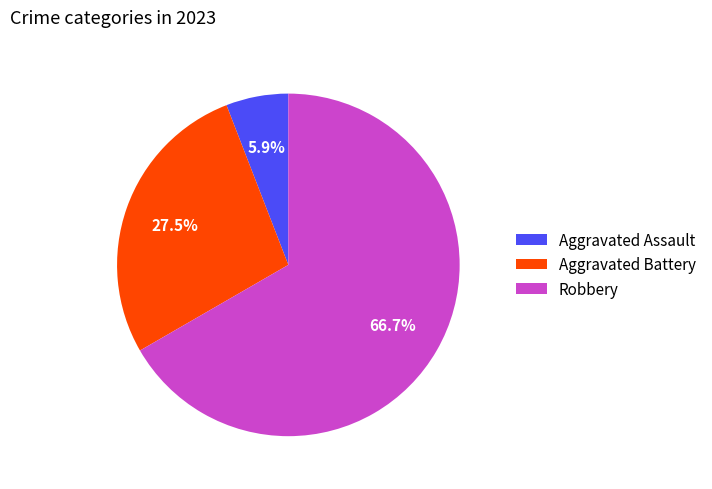

What is the total percentage of Aggravated Battery and Robbery?

94.1%